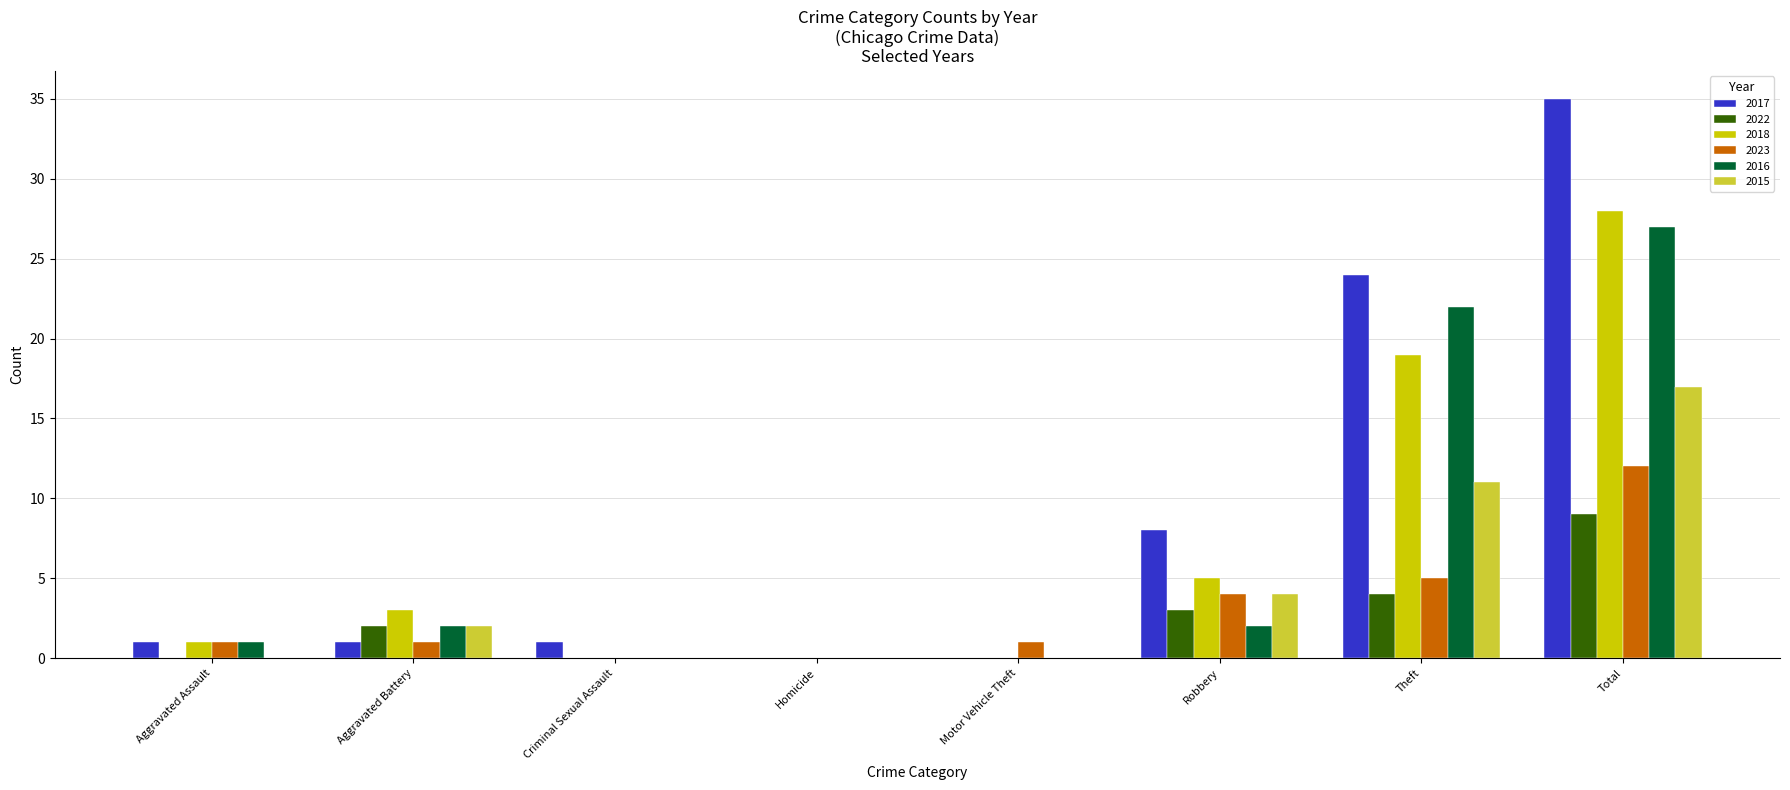

The 2015 series shows -10 at Homicide. True or false?

False